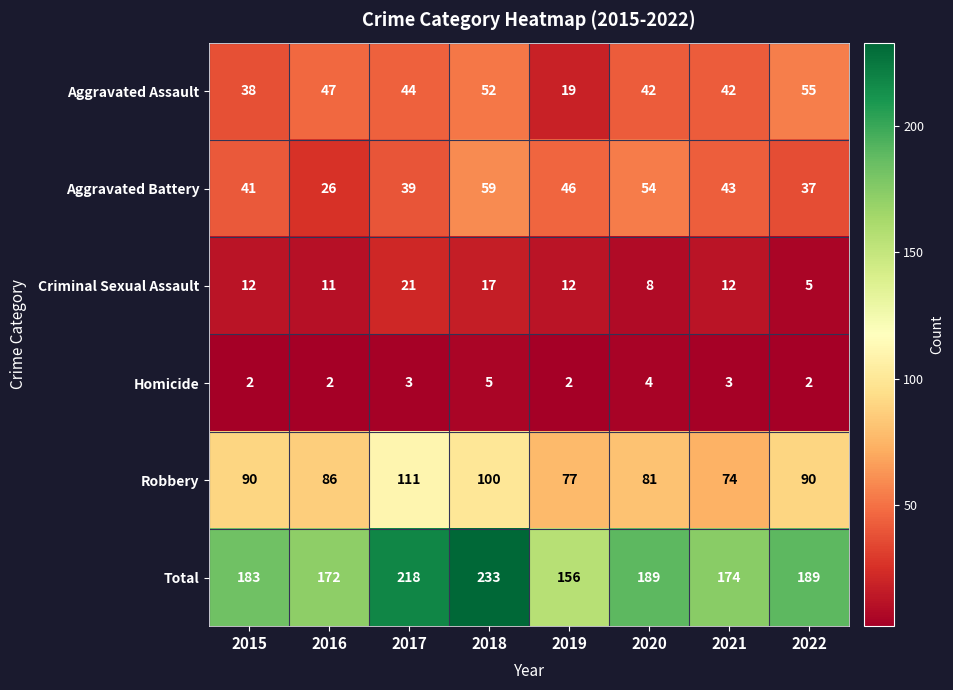

Which category has the highest value across all series?

2018